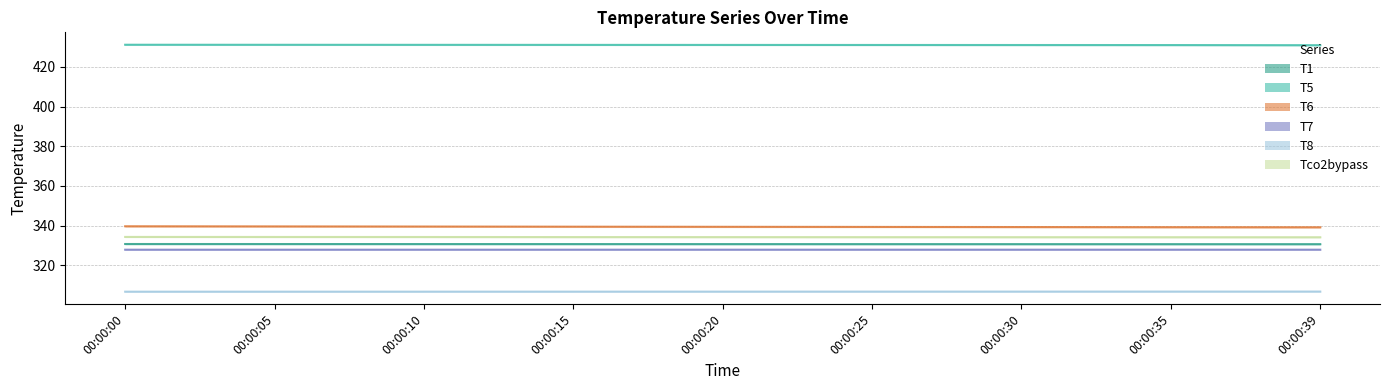

Does the chart have visible grid lines?

Yes